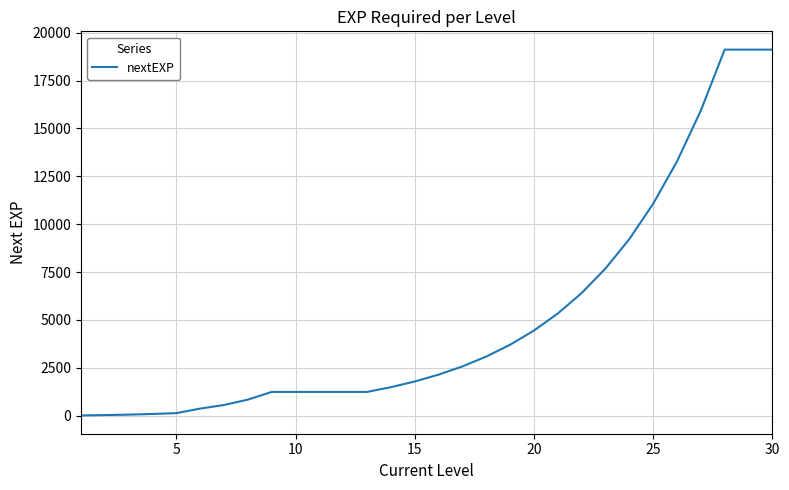

What is the difference between the maximum and minimum values?

19097